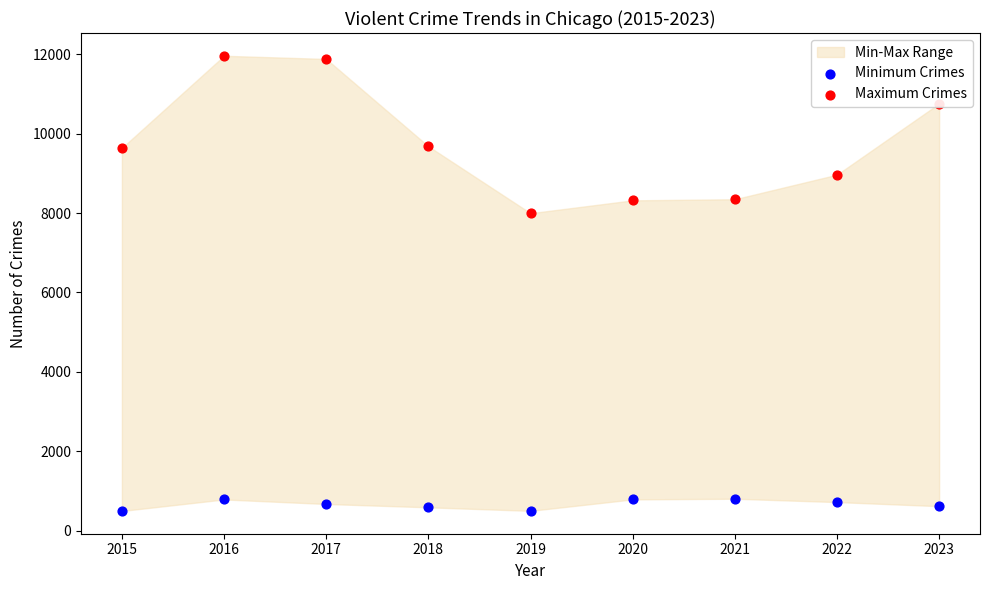

Which series has the largest Y range (max minus min)?

Maximum Crimes